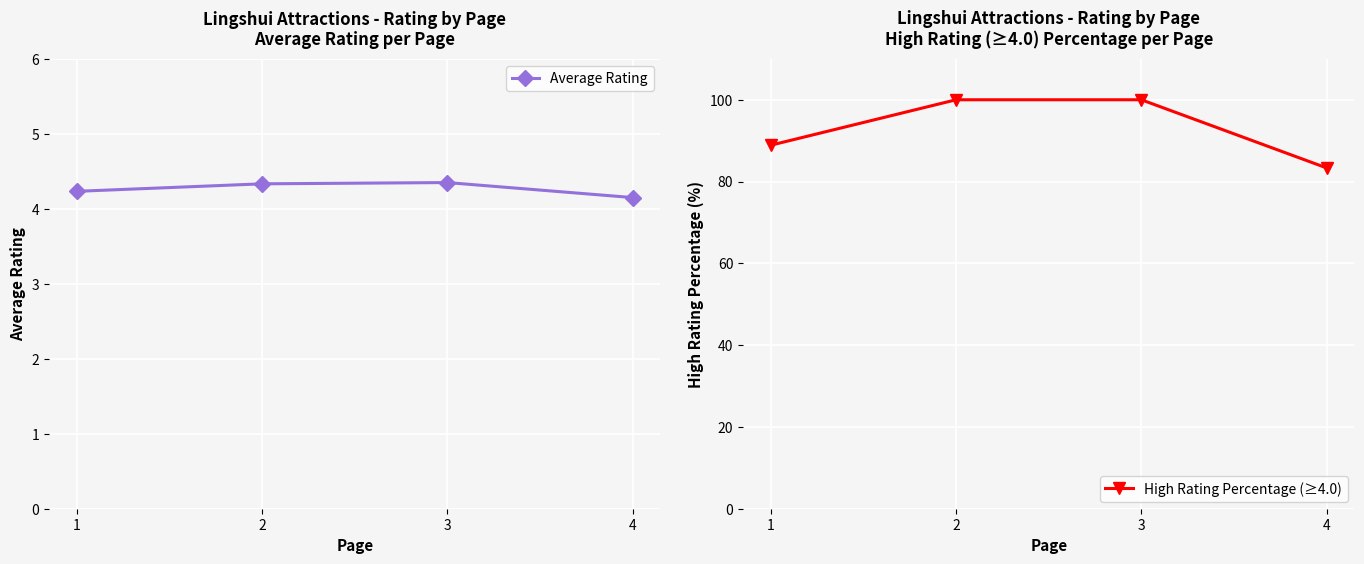

What value does the Average Rating series have at 1?

4.2